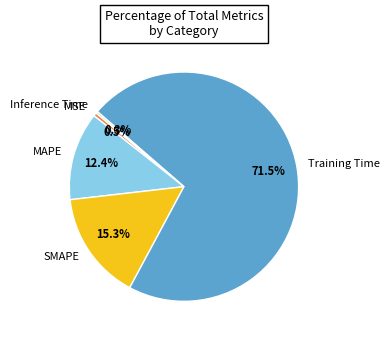

Which has a higher value, MSE or Training Time?

Training Time